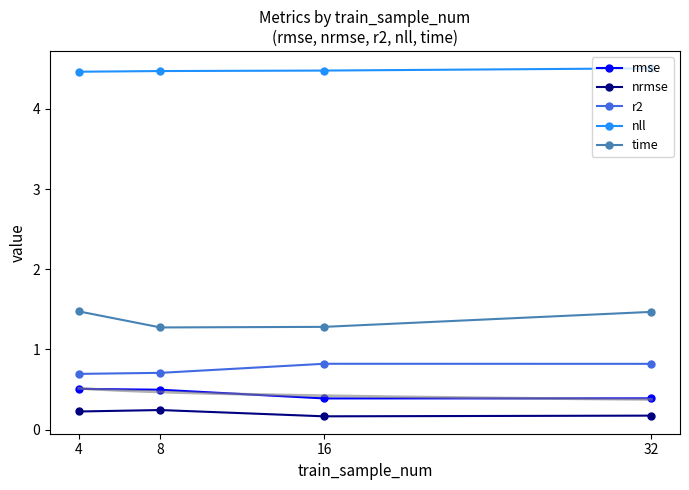

Rank the series by their maximum value, from highest to lowest.

nll, time, r2, rmse, nrmse